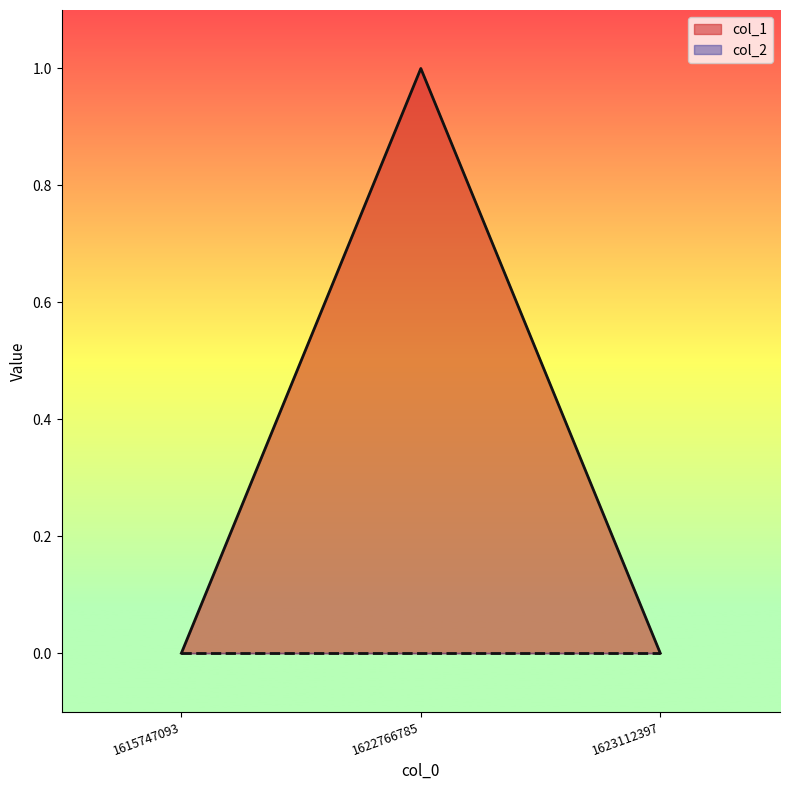

The chart shows a value of 1 at 1622766785. True or false?

True